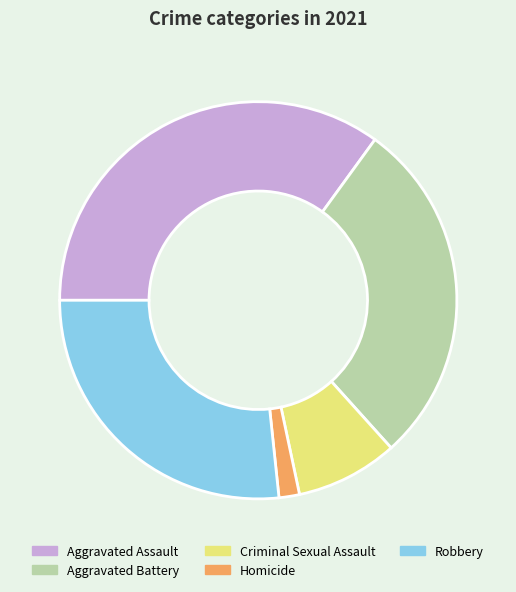

Count the number of slices in the pie.

5